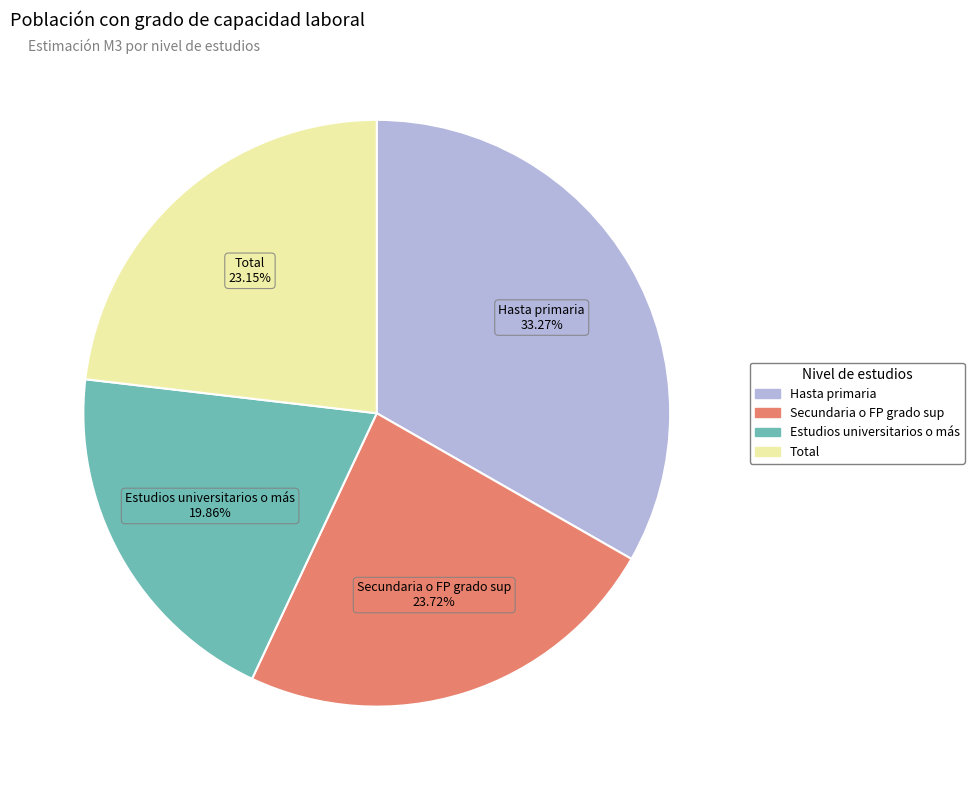

To the nearest percent, what is the combined percentage of Hasta primaria and Estudios universitarios o más?

53%